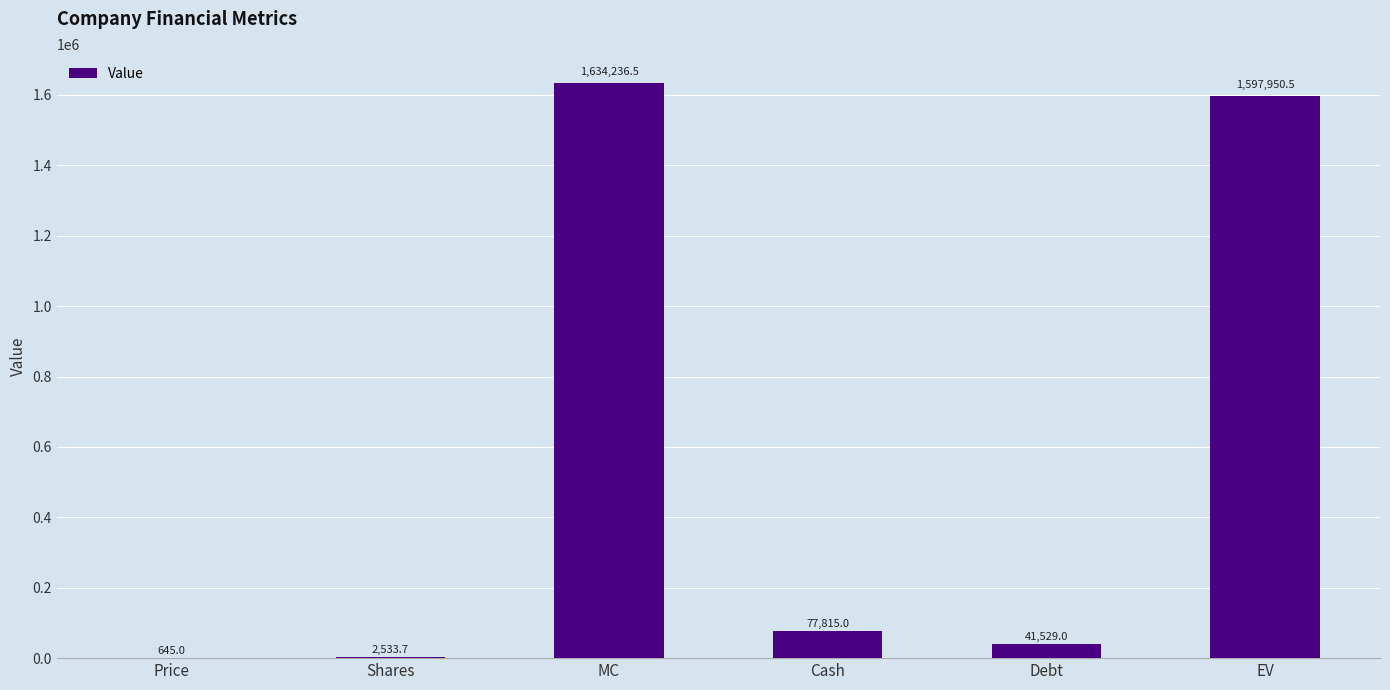

True or false: the data shows 1597950.5 at EV.

True